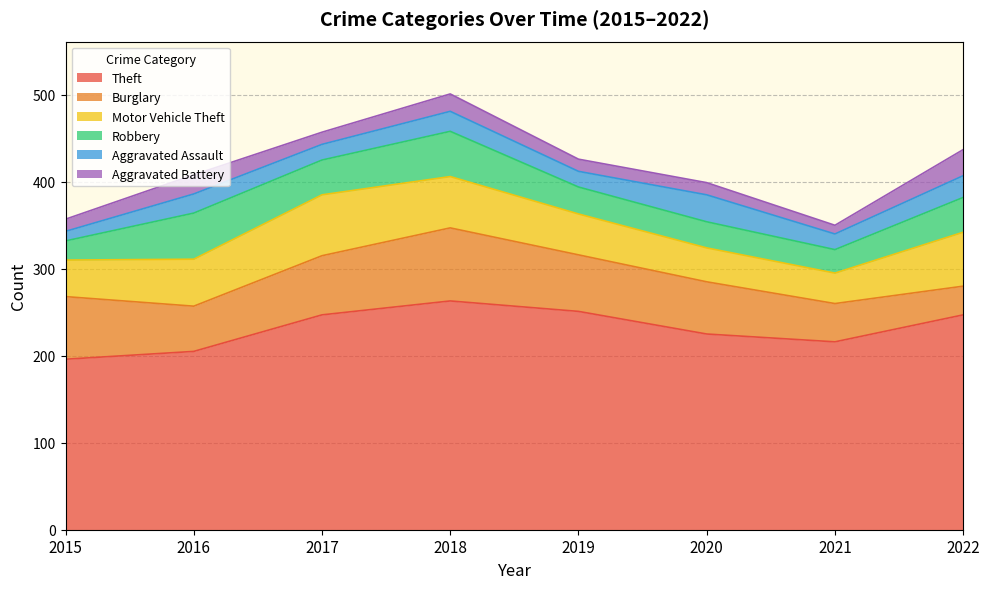

What is the highest value of the Aggravated Battery series?

30